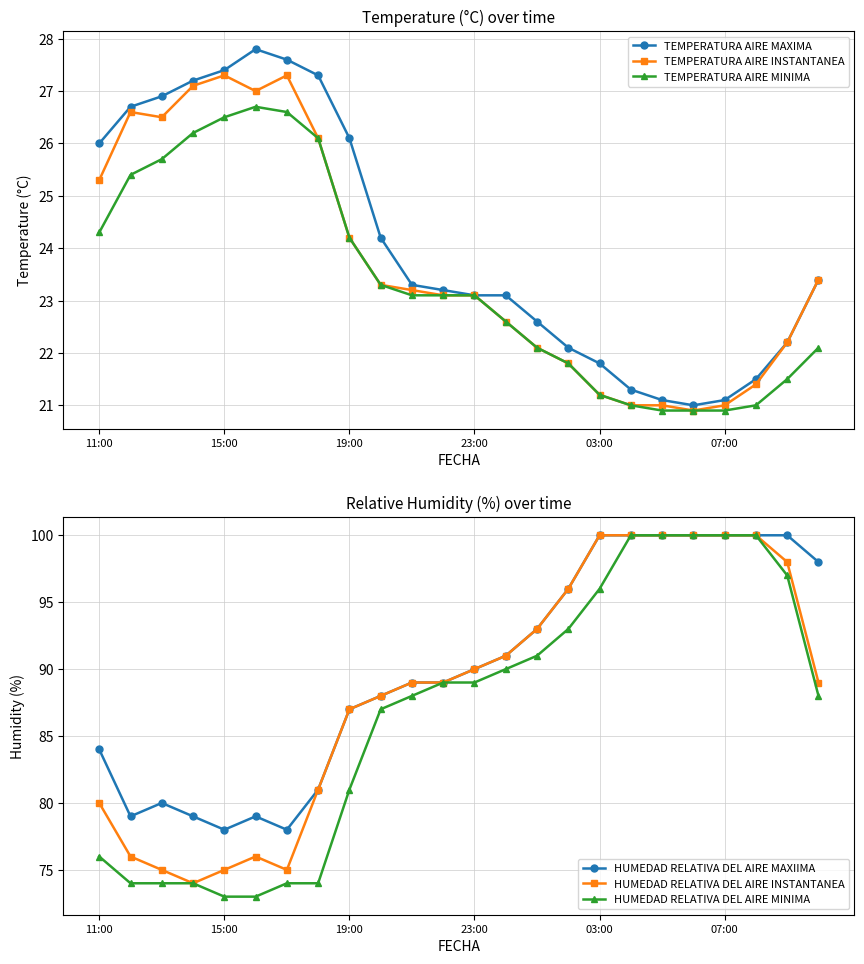

How many data points in HUMEDAD RELATIVA DEL AIRE INSTANTANEA are less than 89?

10